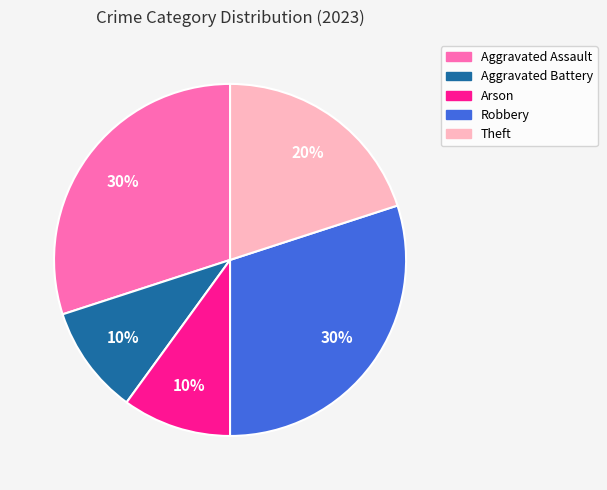

What percentage is the Robbery slice, to the nearest percent?

30%